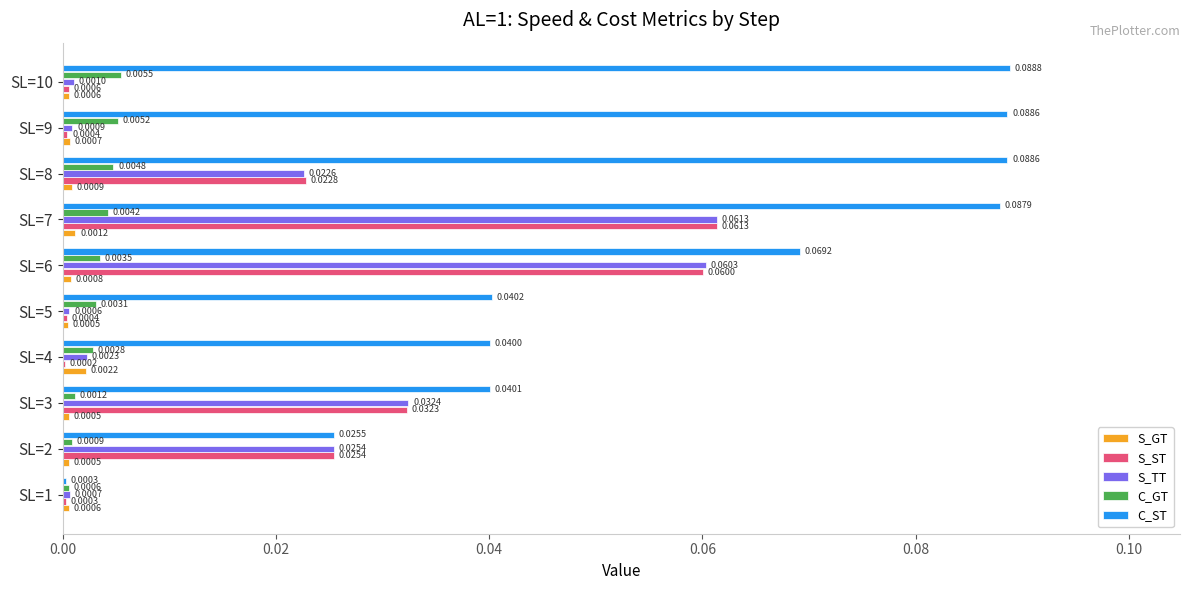

Between SL=2 and SL=7, which series saw the biggest shift?

C_ST